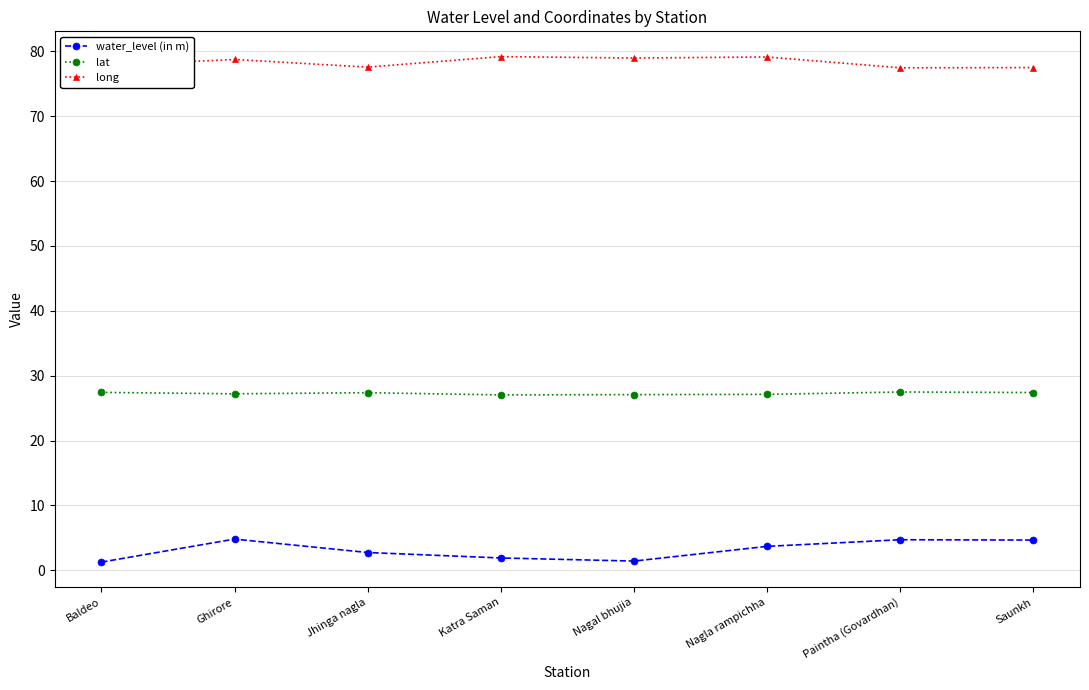

Does the chart display data point markers on the line(s)?

Yes